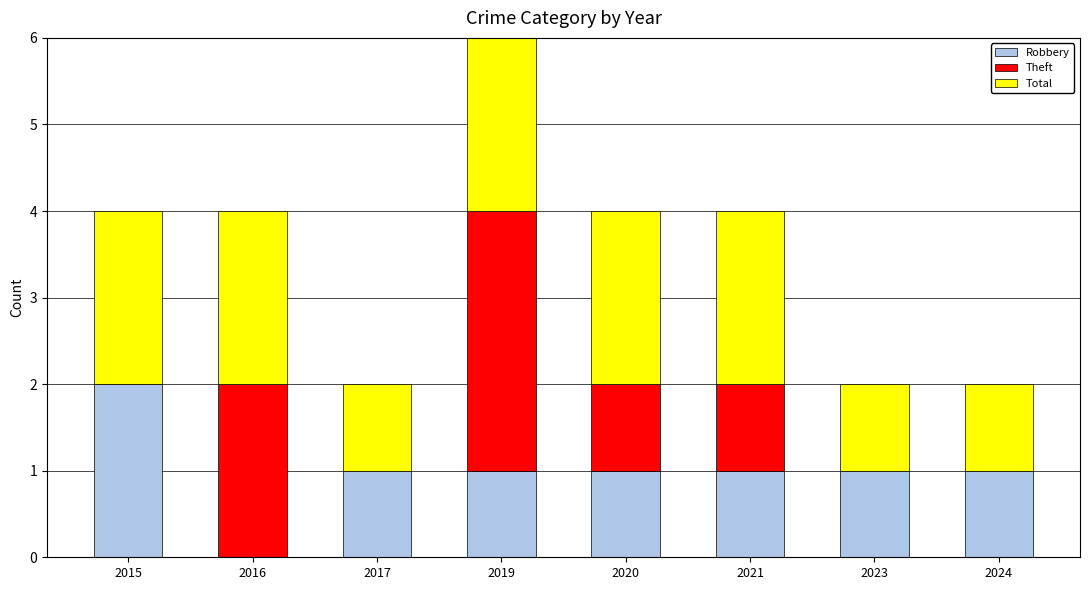

List the labels in order of Theft value, smallest first.

2015, 2017, 2023, 2024, 2020, 2021, 2016, 2019